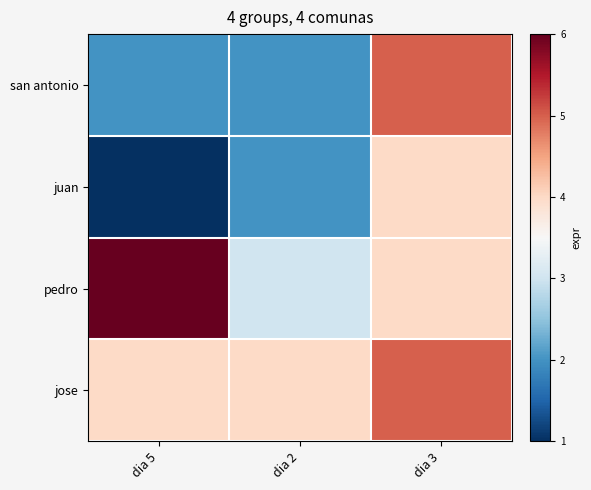

How many distinct data groups are displayed?

4